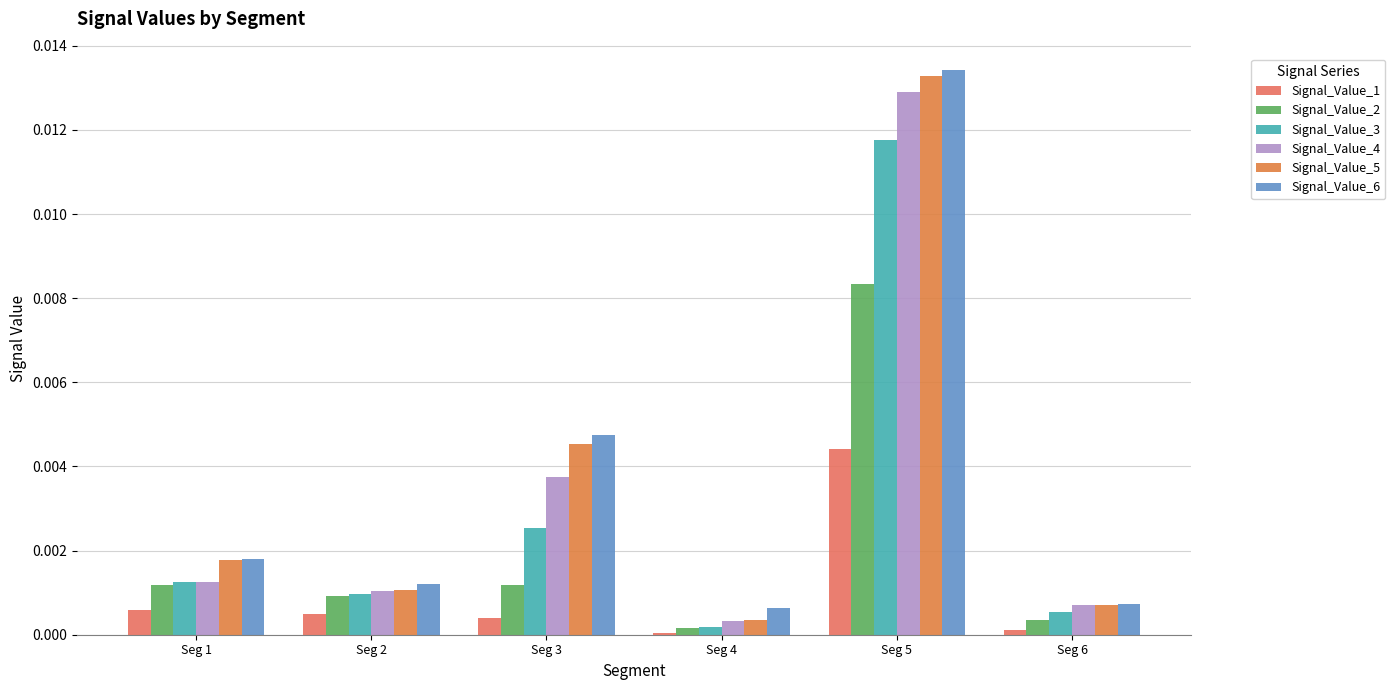

Which has a higher value, Seg 3 or Seg 6?

Seg 3